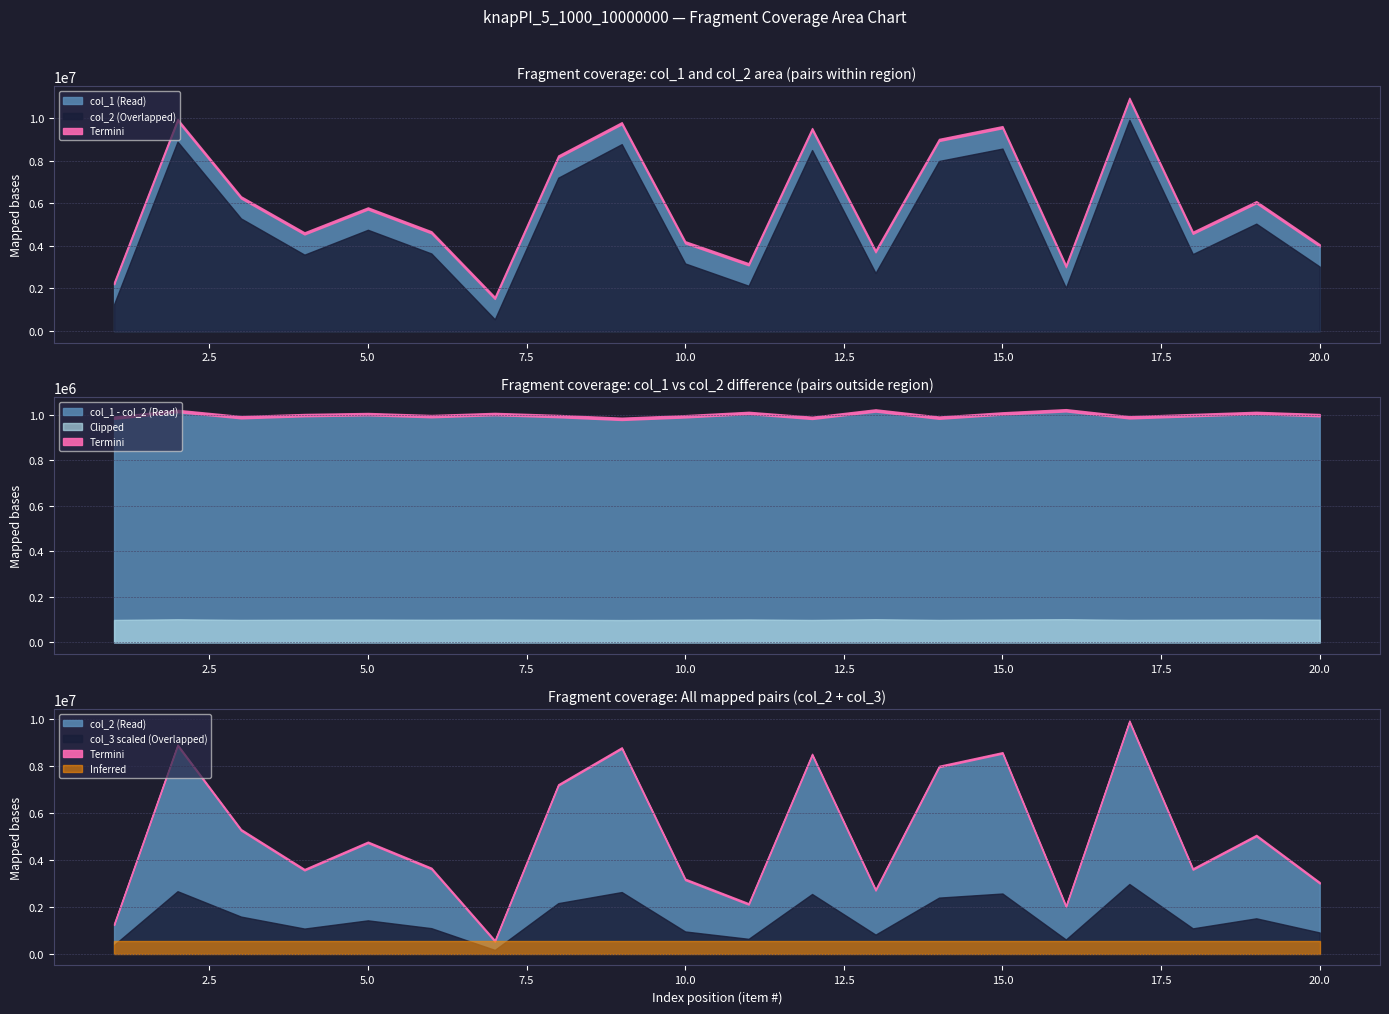

What is the maximum value shown in the chart?

10900175